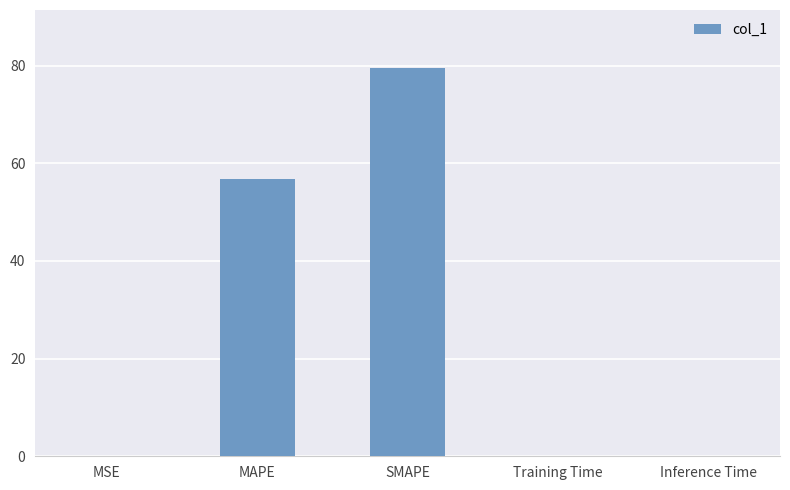

The chart shows a value of 0.1 at Training Time. True or false?

True